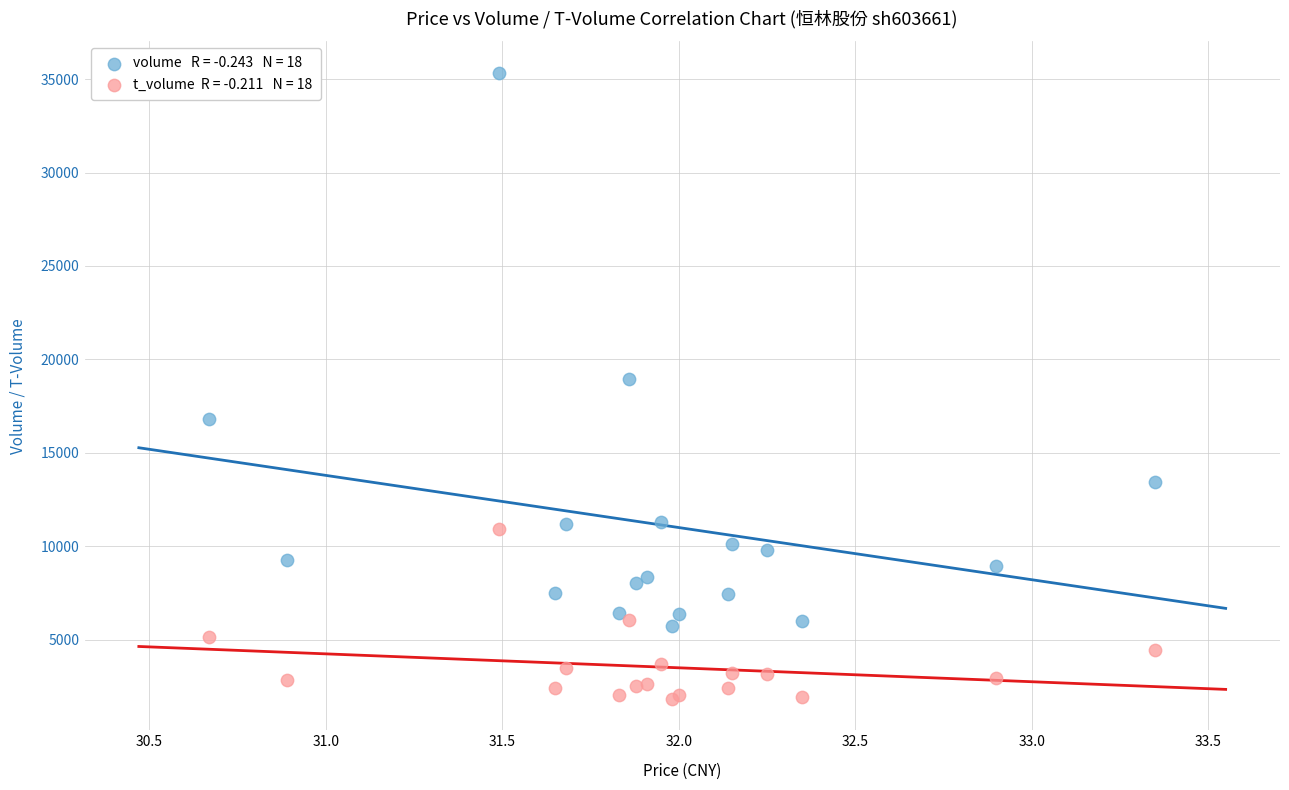

Across all series, what Y value is closest to 18593?

18972